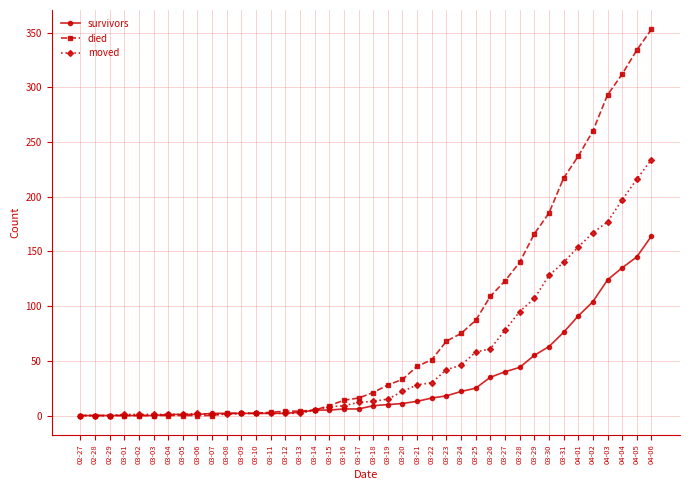

The survivors series shows 22 at 03-24. True or false?

True